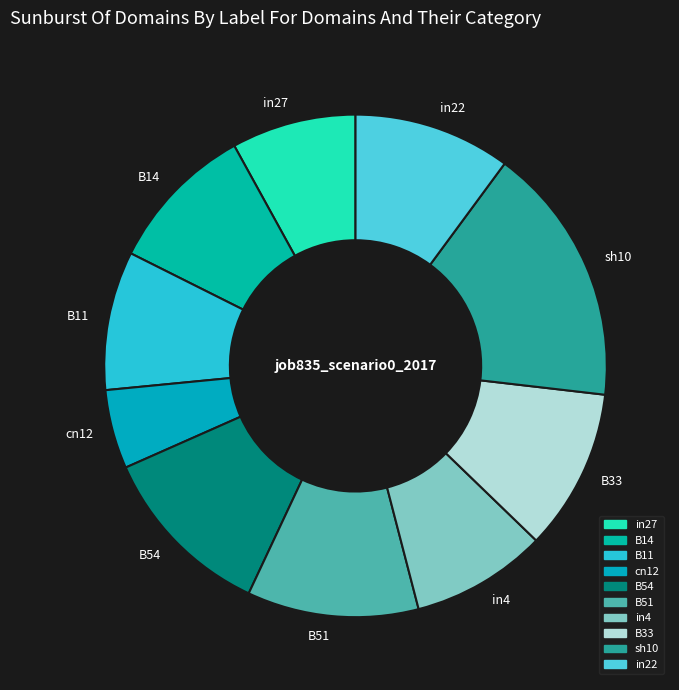

Combined, do B11 and in27 account for over 50%?

No